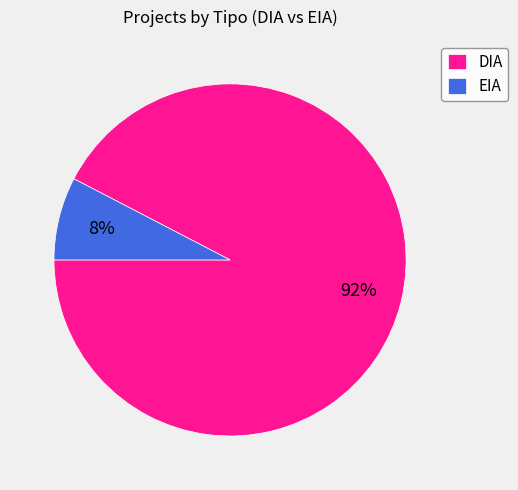

What is the majority slice?

DIA